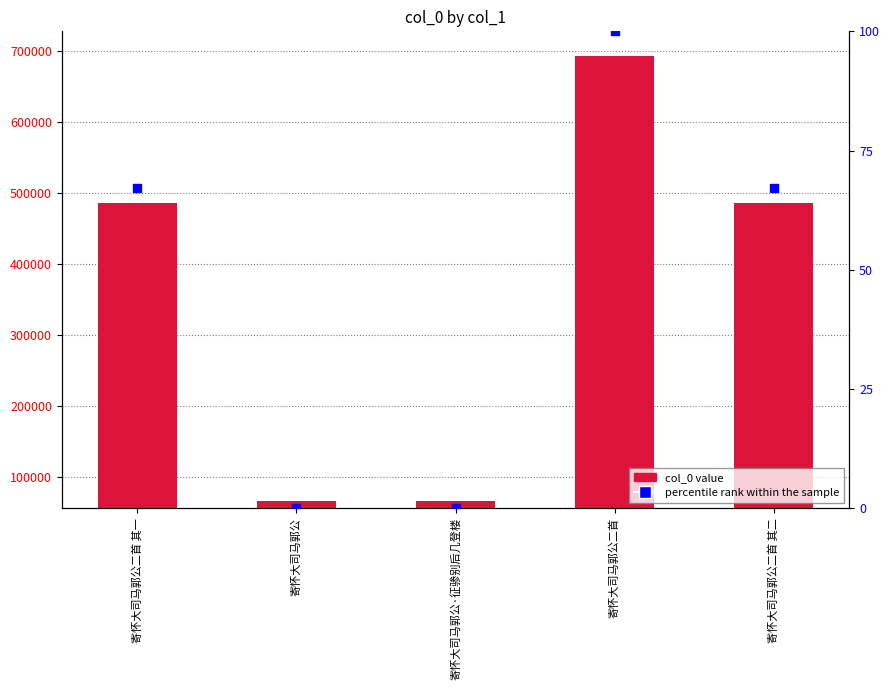

Which series has the largest Y range (max minus min)?

col_0